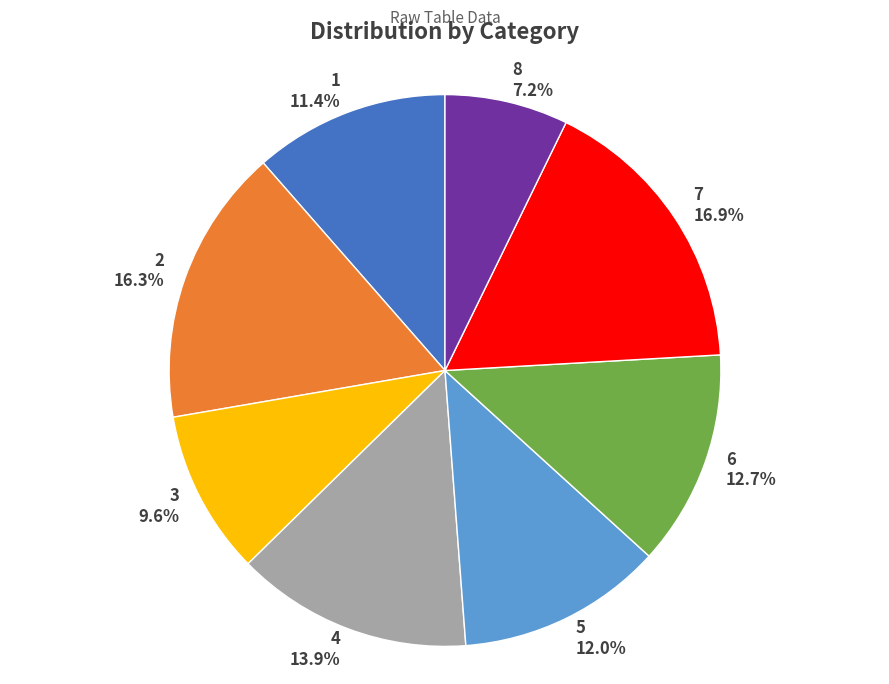

Is there any slice that represents more than half of the pie?

No